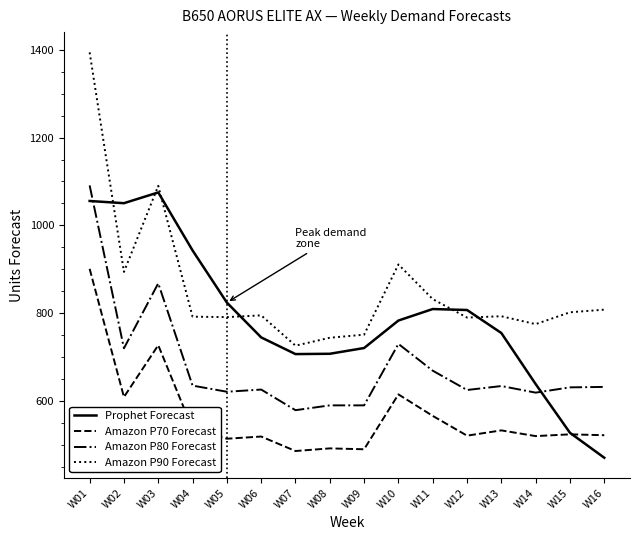

The value of Amazon P80 Forecast at W16 is 632.0. True or false?

True